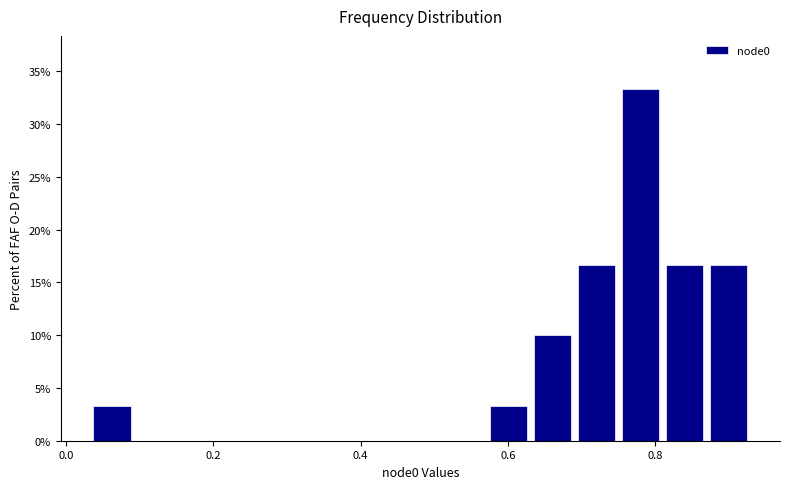

Around what value on the x-axis is the tallest bar? Give the approximate position of its centre, as read against the axis.

0.78